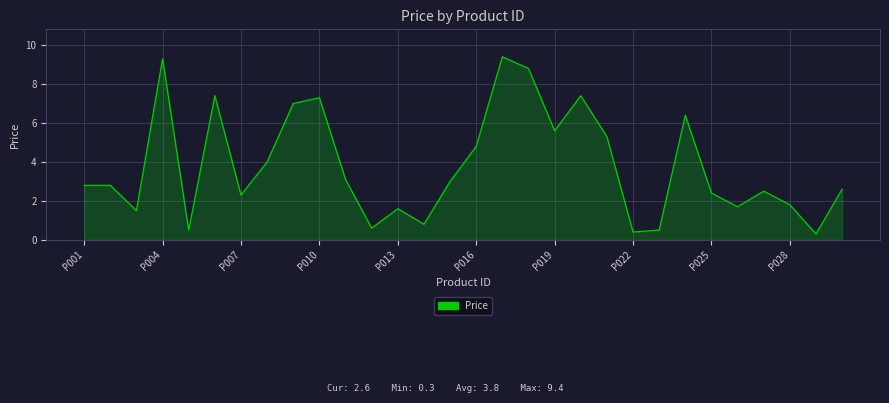

What is the maximum value shown in the chart?

9.4